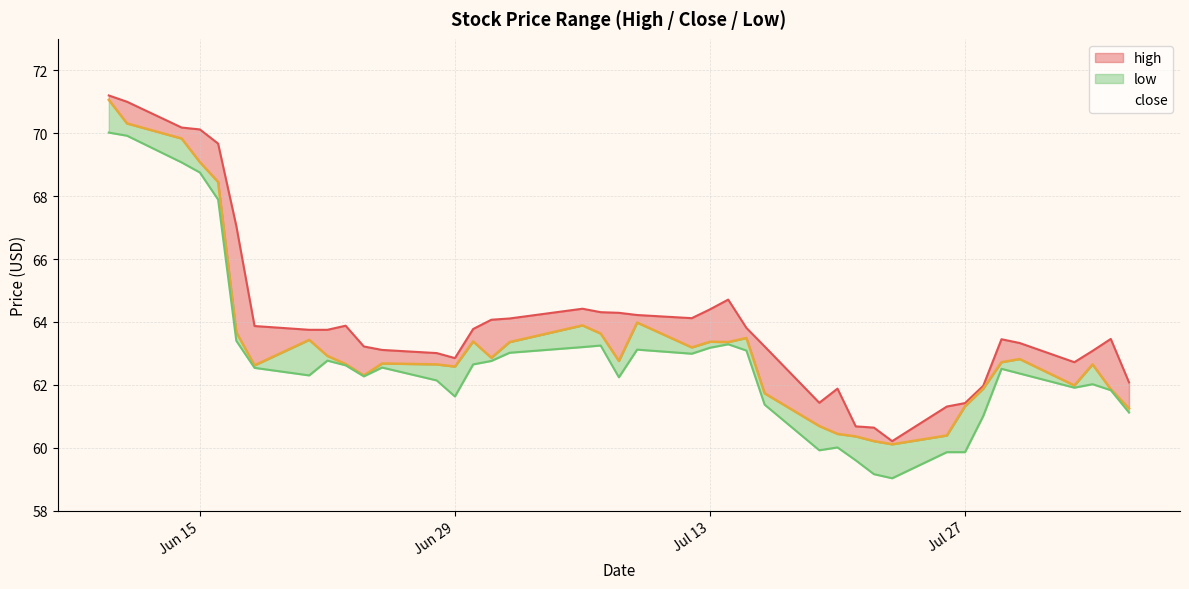

Which series changed the most between 2021-06-28 and 2021-07-14?

high